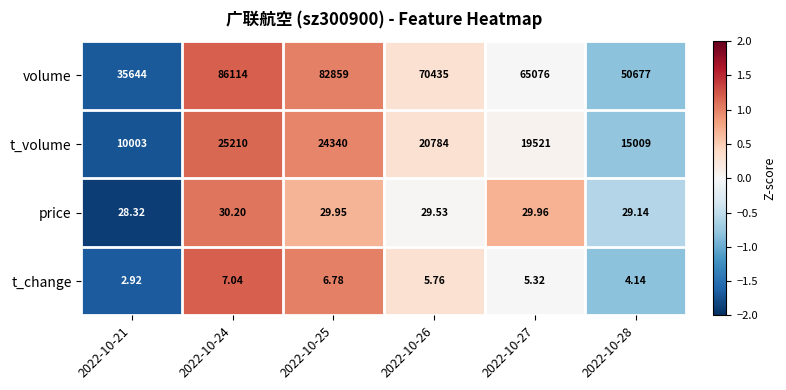

Rank the series at 2022-10-24 from lowest to highest value.

t_change, price, t_volume, volume